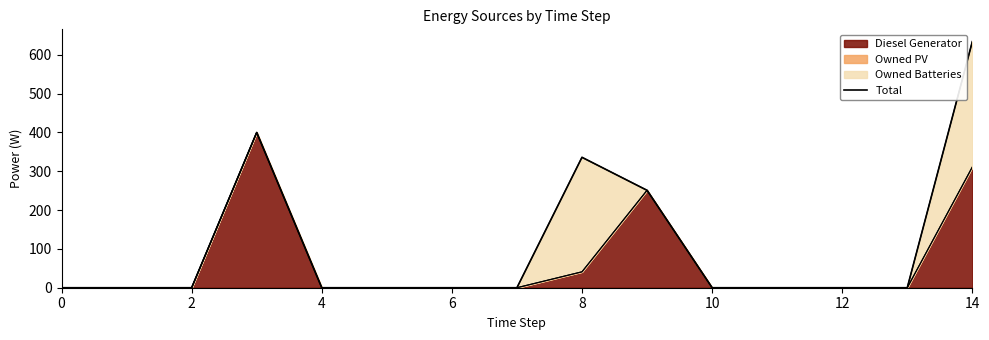

Reading left to right, transcribe all the data shown in this chart.

0	0	0	400	0	0	0	0	336	251	0	0	0	0	634